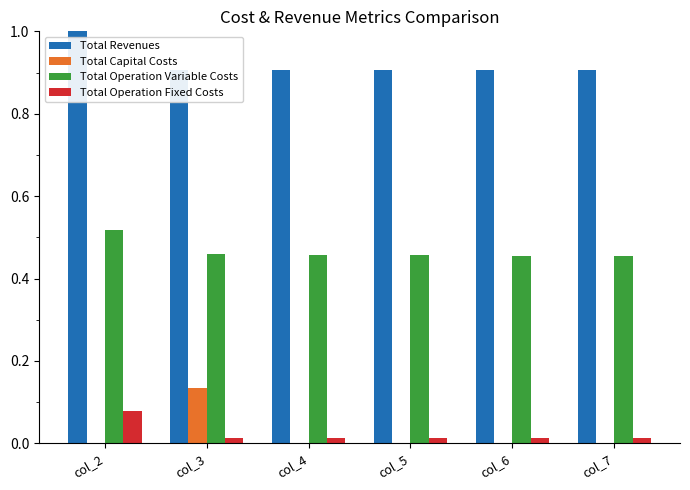

Rank the series at col_4 from lowest to highest value.

Total Capital Costs, Total Operation Fixed Costs, Total Operation Variable Costs, Total Revenues